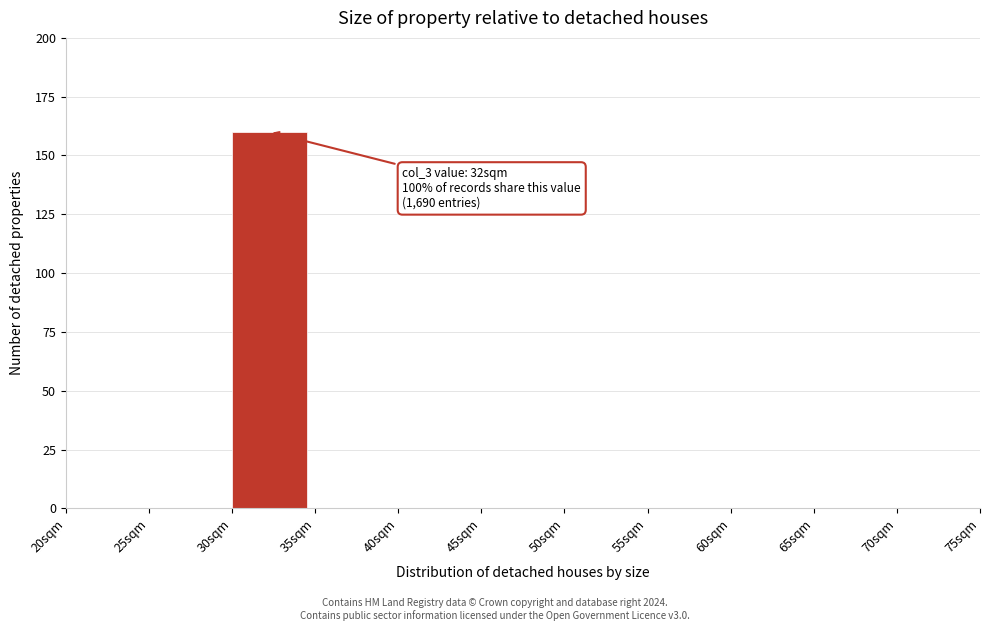

Over which range of the x-axis is the bar tallest?

30 to 35